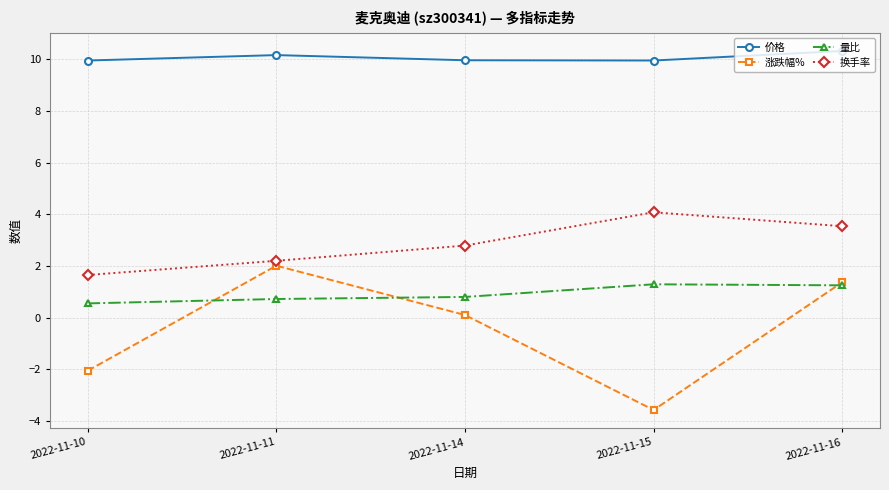

How many lines are shown in the chart?

4